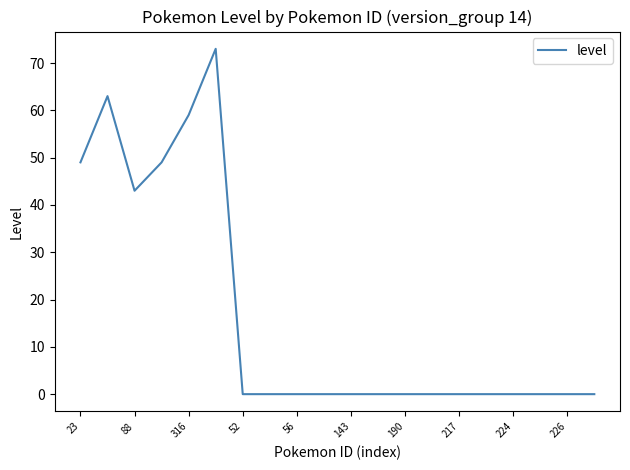

What is the difference between the second highest and minimum values?

63